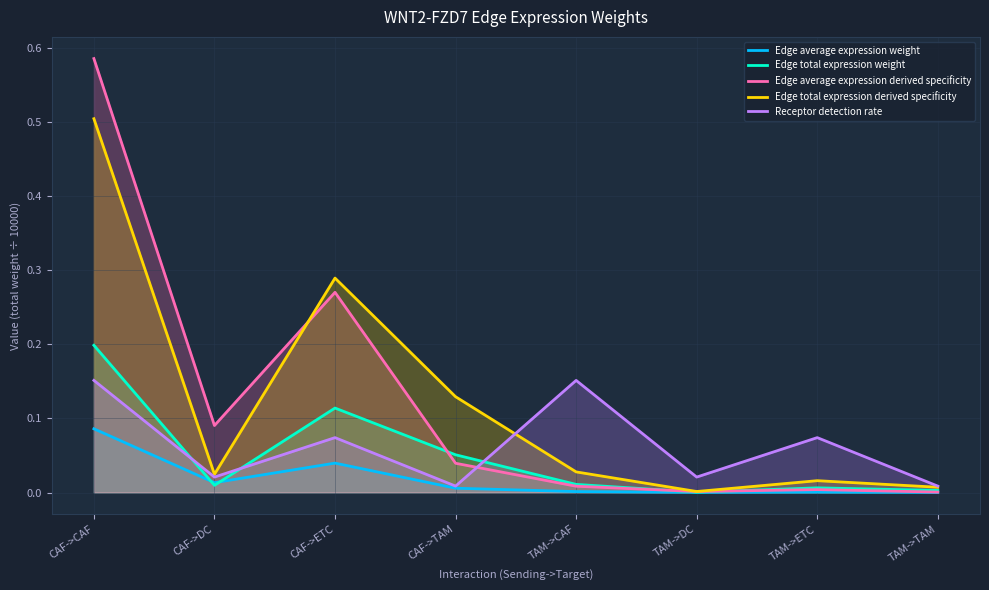

Where is Receptor detection rate nearest to the value 0?

CAF->TAM